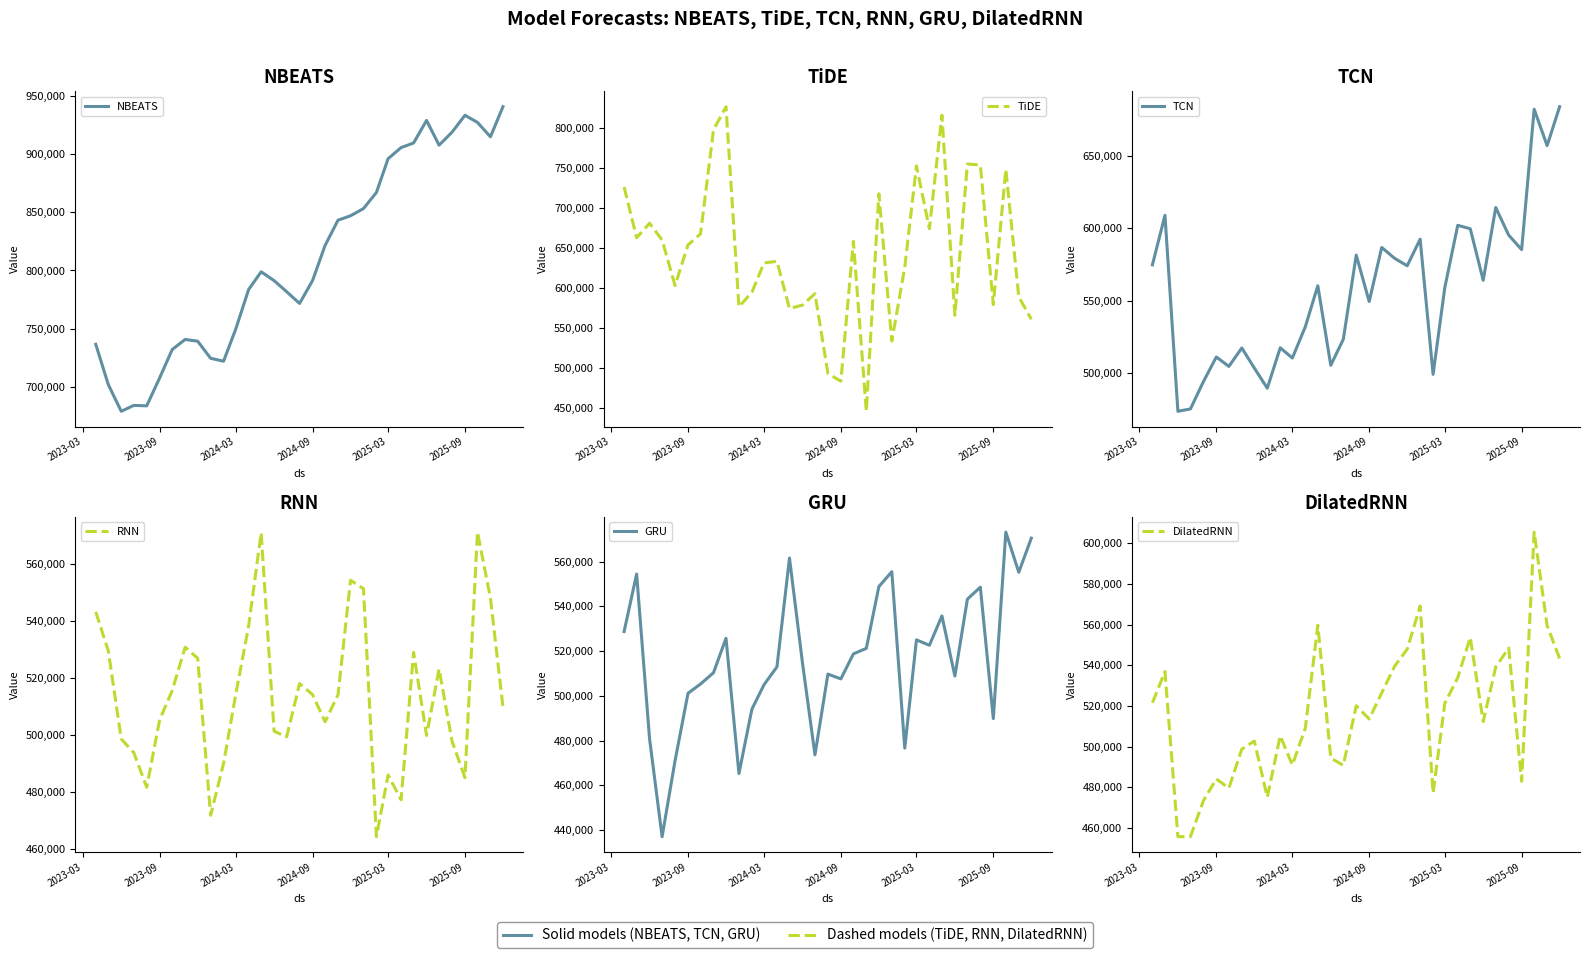

In DilatedRNN, how many points are higher than both neighbors (excluding endpoints)?

10